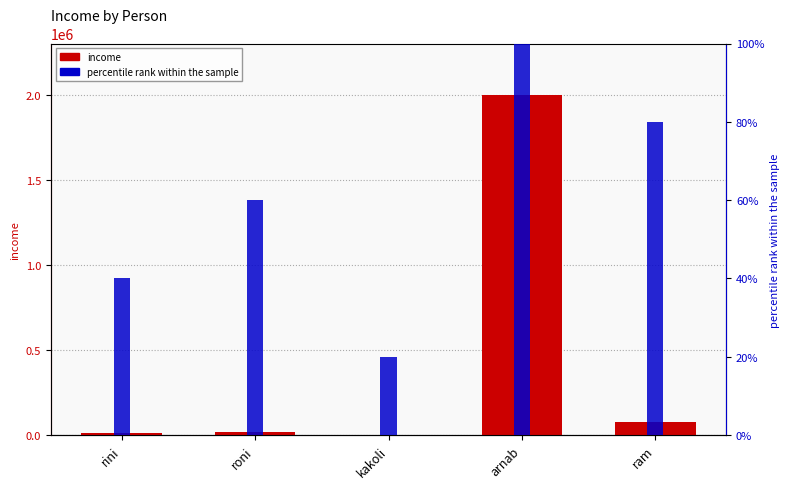

Reading right to left, list all the values displayed in this chart.

income: 80000	1999999	500	20000	10000
percentile rank within the sample: 80	100	20	60	40